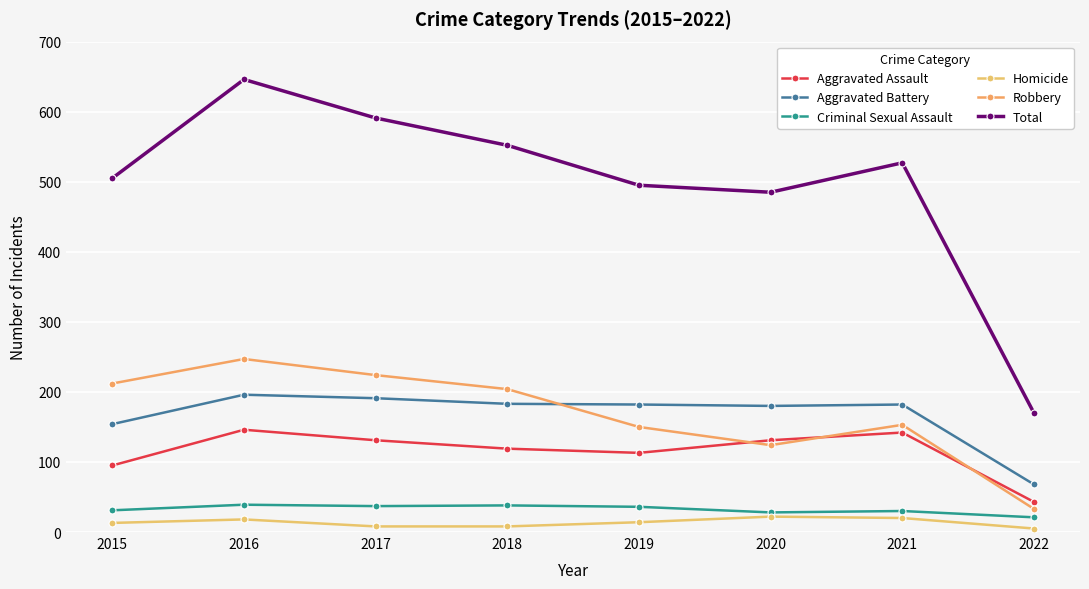

True or false: Total and Criminal Sexual Assault intersect in this chart.

False